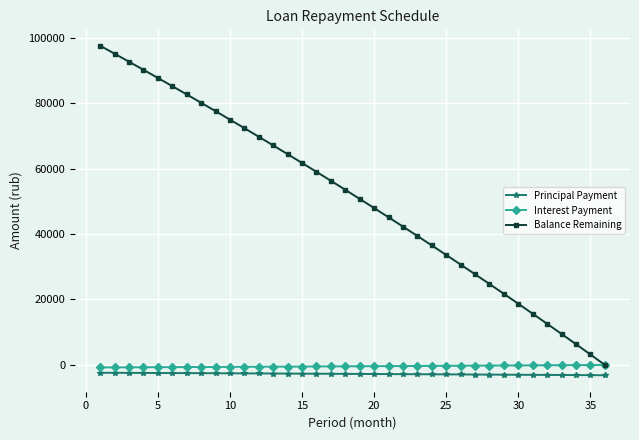

What is the value of the Balance Remaining point at the 10th from the left?

75006.2